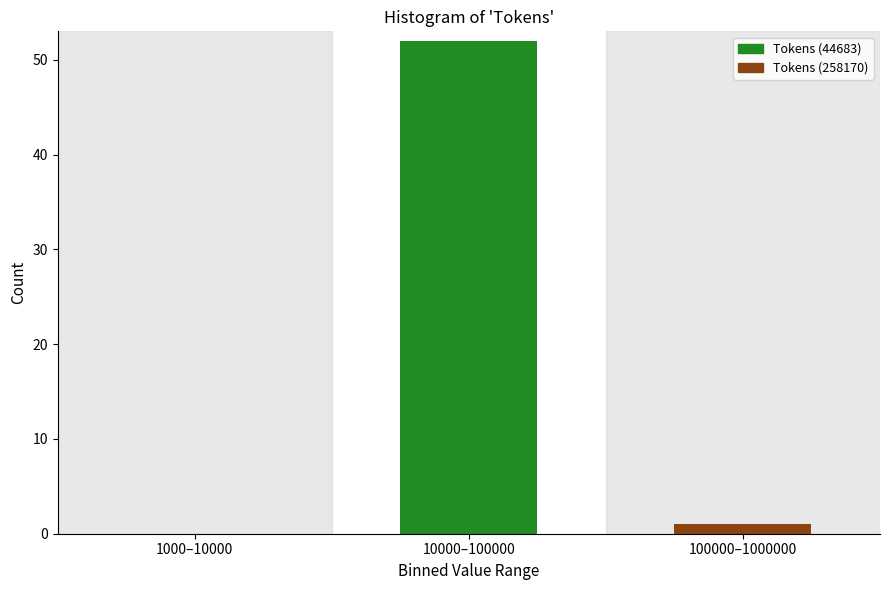

Reading right to left, extract all data points from this chart.

100000–1000000=1	10000–100000=52	1000–10000=0